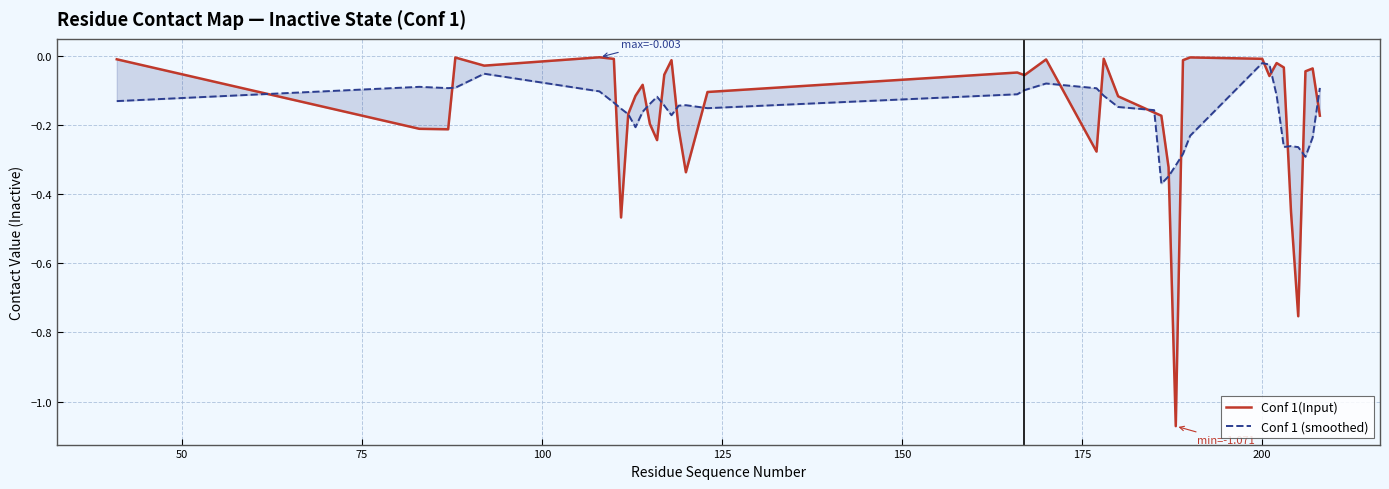

Which series has the largest total across all categories?

Conf 1(Input)